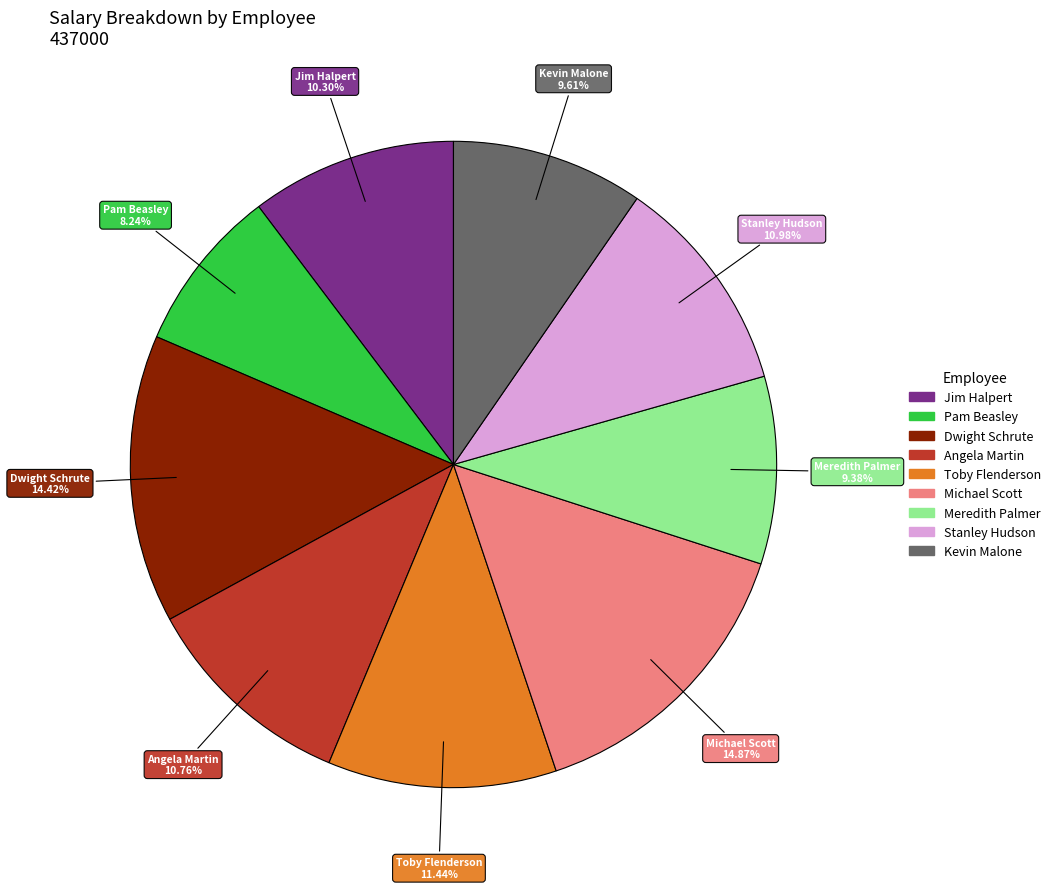

To the nearest percent, what portion does Dwight Schrute represent?

14%